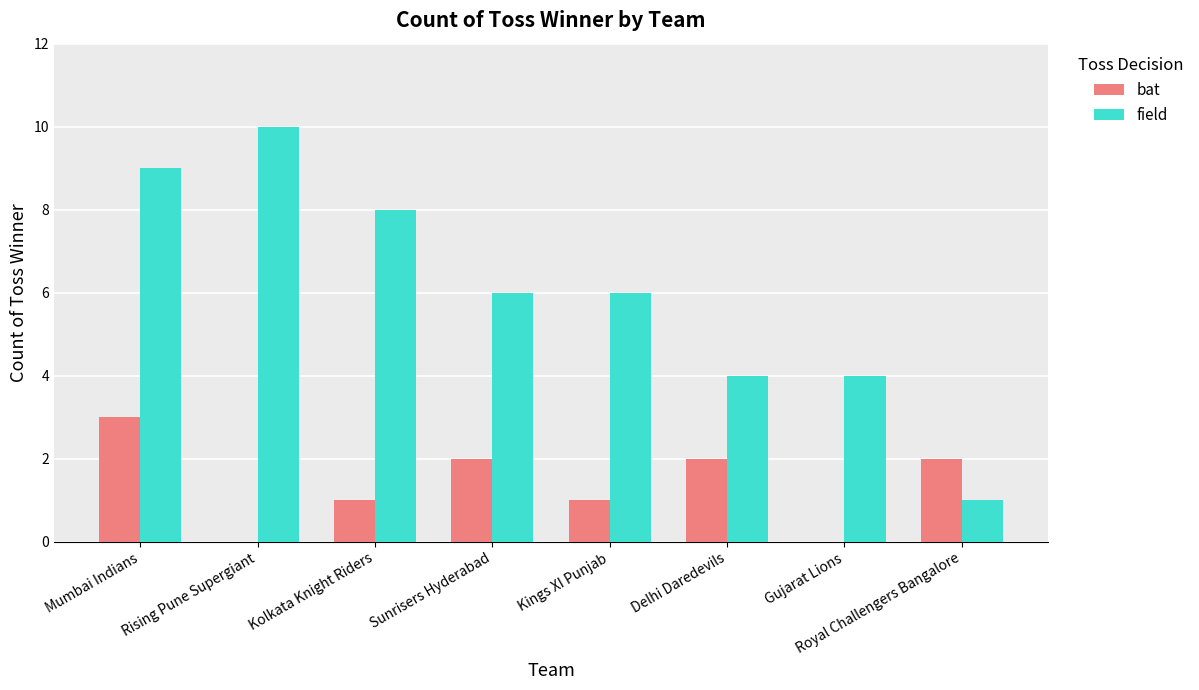

What value does the bat series have at Mumbai Indians?

3